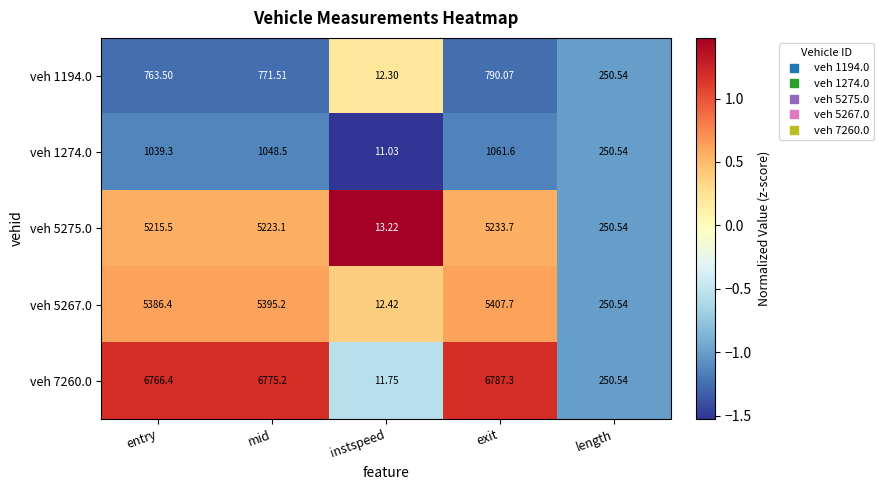

At which label does veh 7260.0 reach its peak?

exit